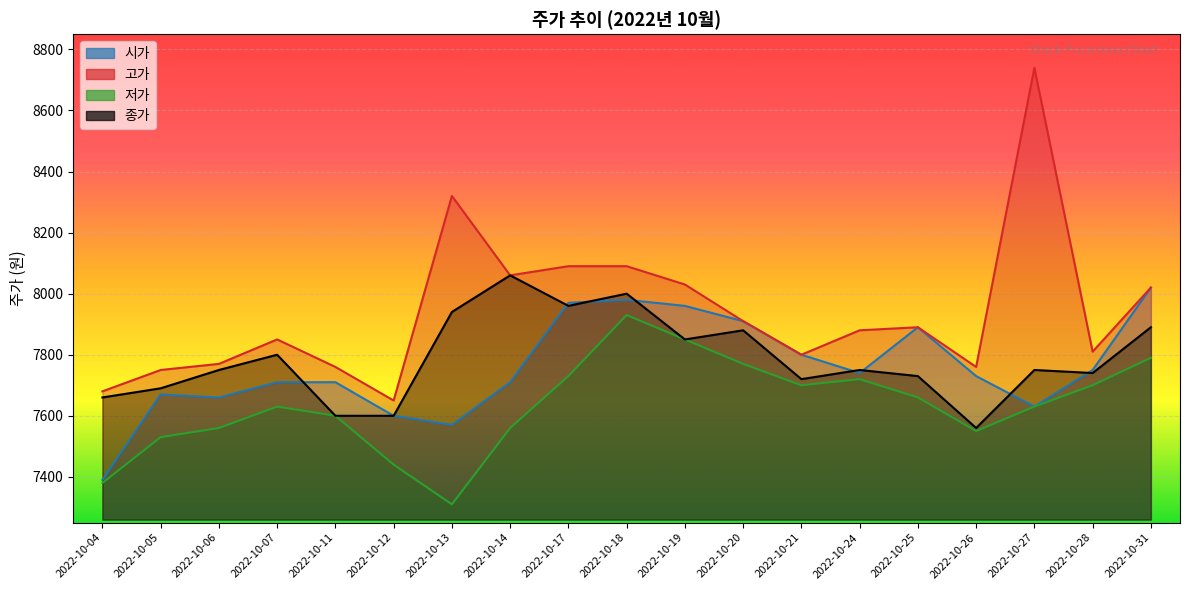

What is the smallest value displayed?

7310